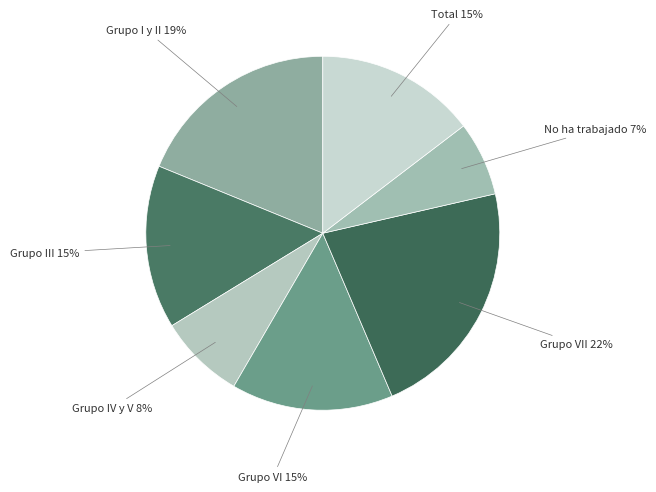

Does any single category account for the majority?

No